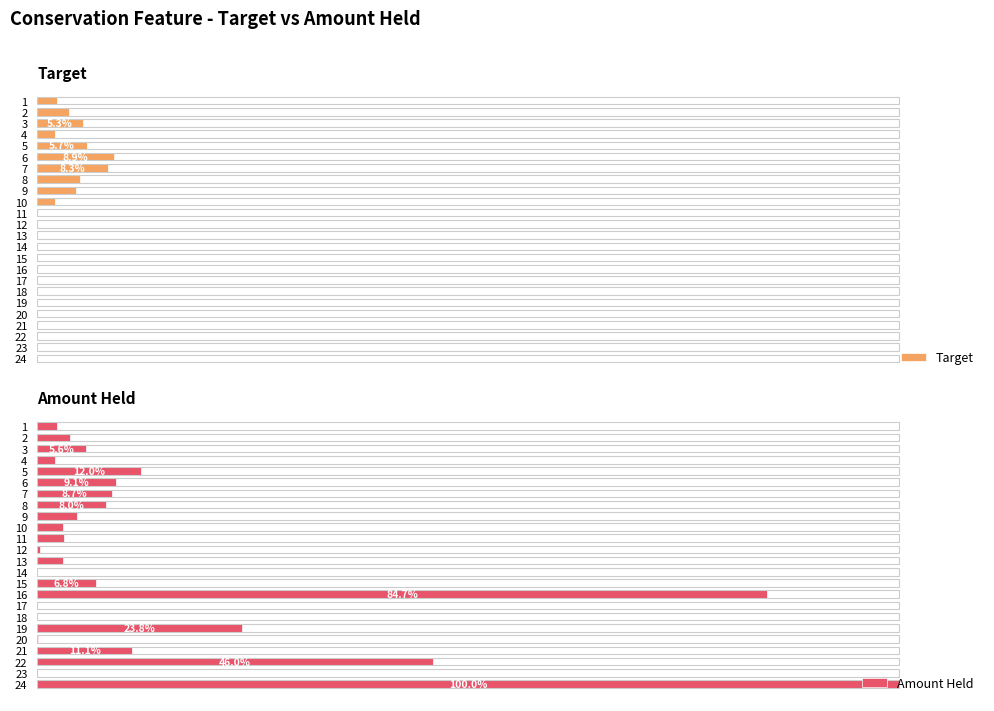

How many values in the Amount Held series exceed 4?

12